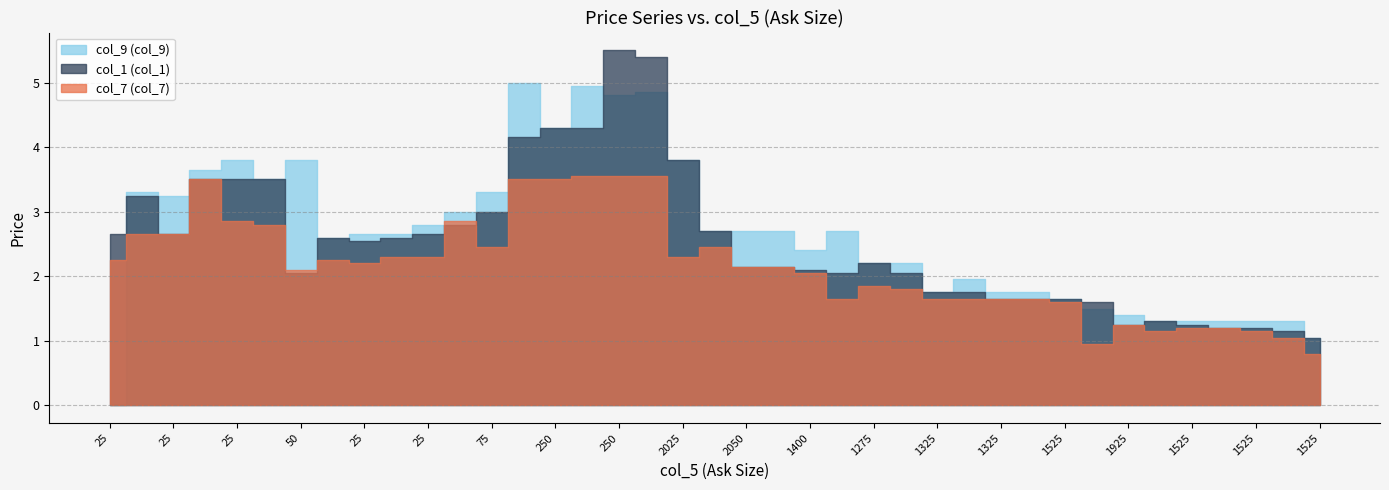

What is the label of the 5th point from the left?

25